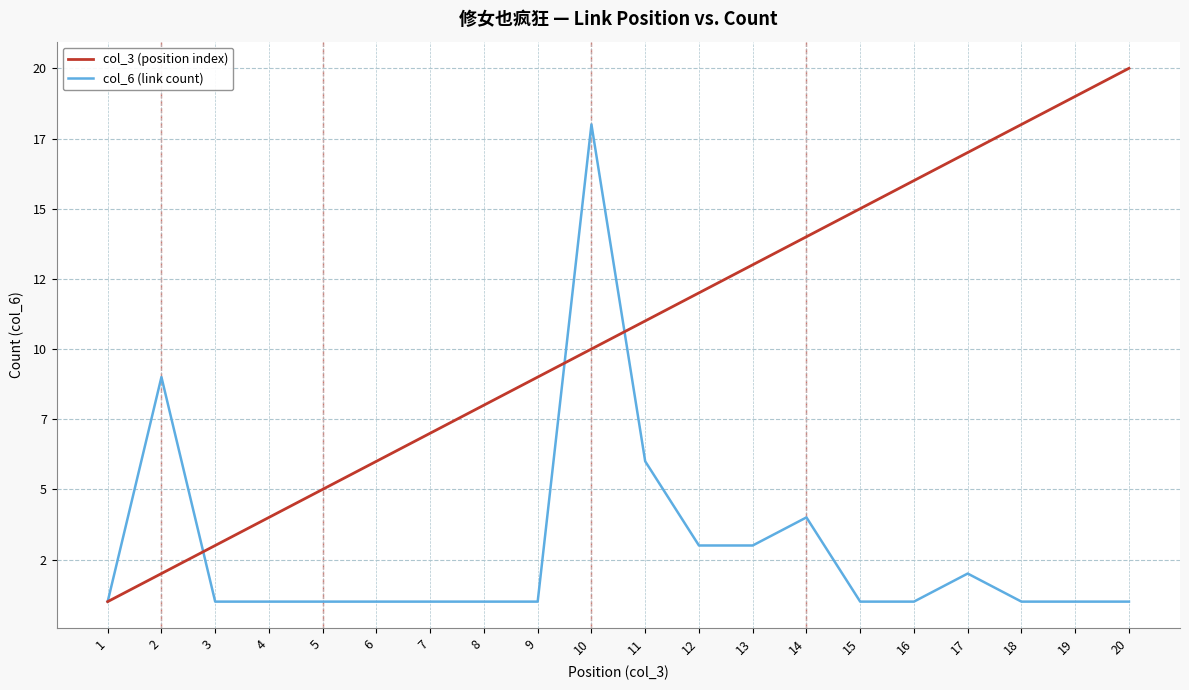

At 16, list the series in order from smallest to largest.

col_6 (link count), col_3 (position index)